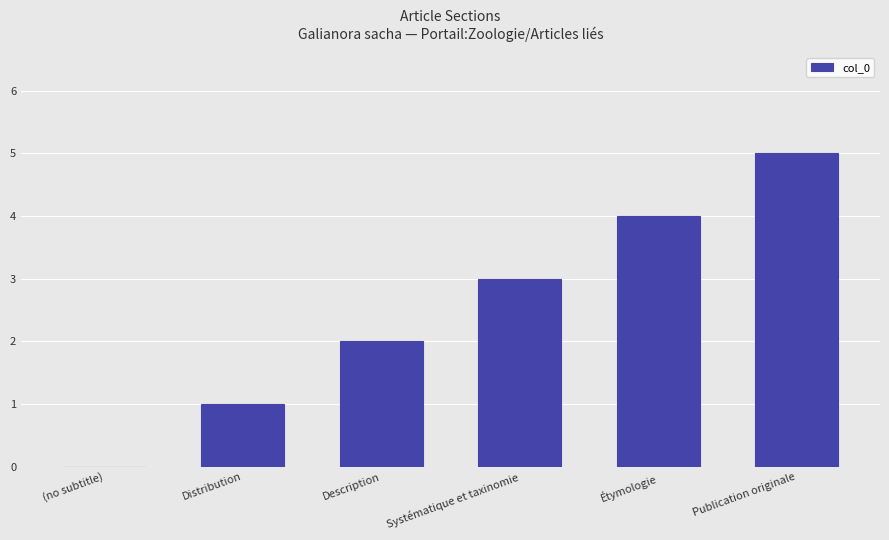

What is the greatest value displayed?

5